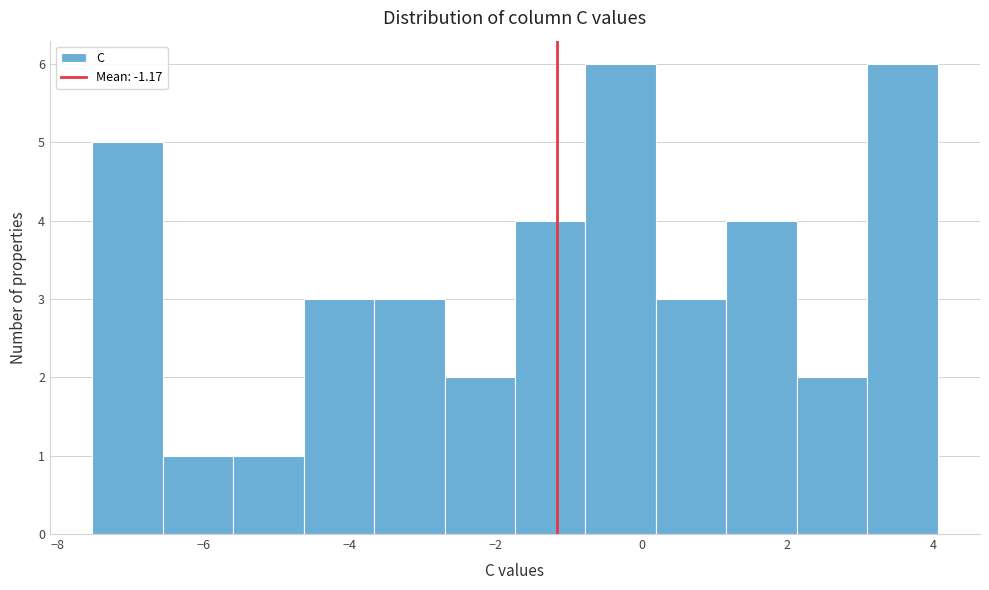

Reading left to right, transcribe this chart: for each bar, give the range it covers on the x-axis and its height. Neither the bar edges nor the heights are printed on the chart, so give them approximately, as read against the axes.

-7.6 to -6.6: 5
-6.6 to -5.6: 1
-5.6 to -4.6: 1
-4.6 to -3.6: 3
-3.6 to -2.8: 3
-2.8 to -1.8: 2
-1.8 to -0.8: 4
-0.8 to 0.2: 6
0.2 to 1.2: 3
1.2 to 2.2: 4
2.2 to 3.0: 2
3.0 to 4.0: 6